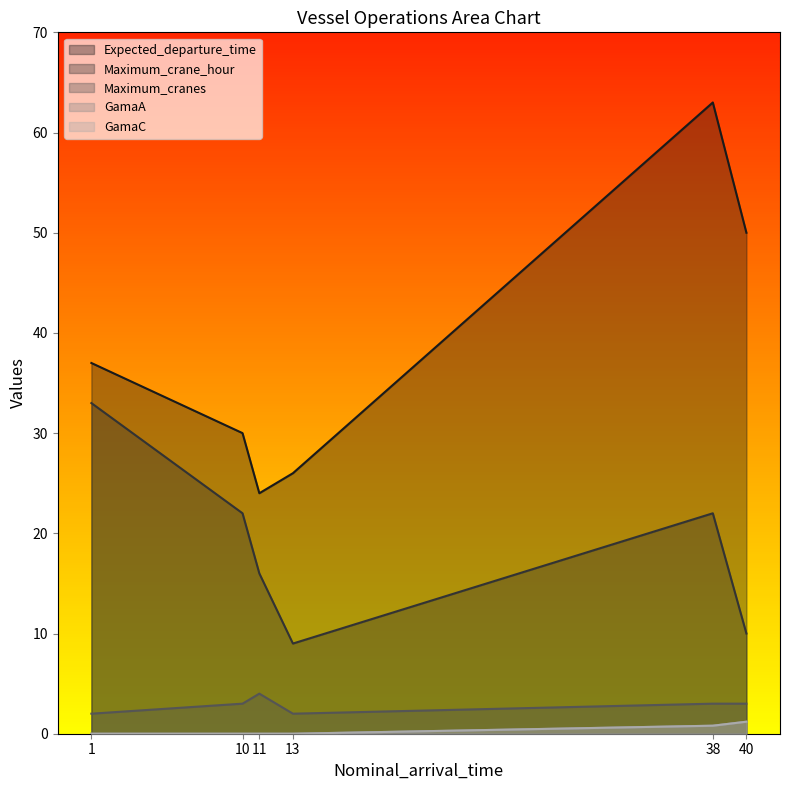

How many values in the GamaA series exceed 0?

2